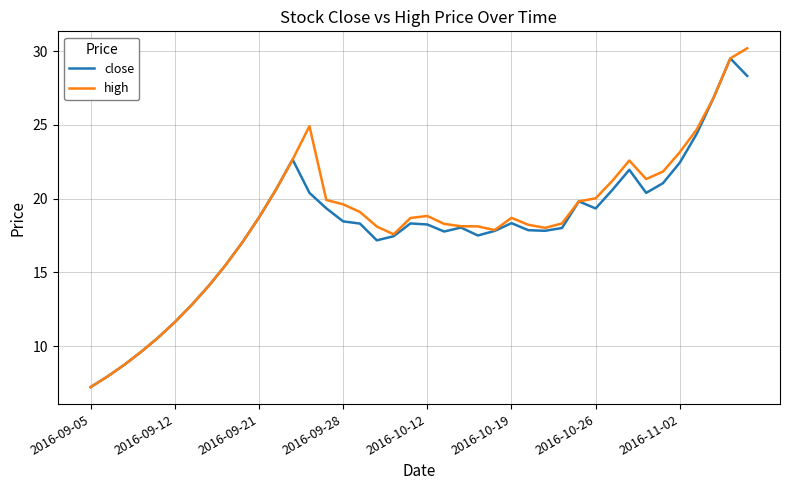

What is the maximum value shown in the chart?

30.2